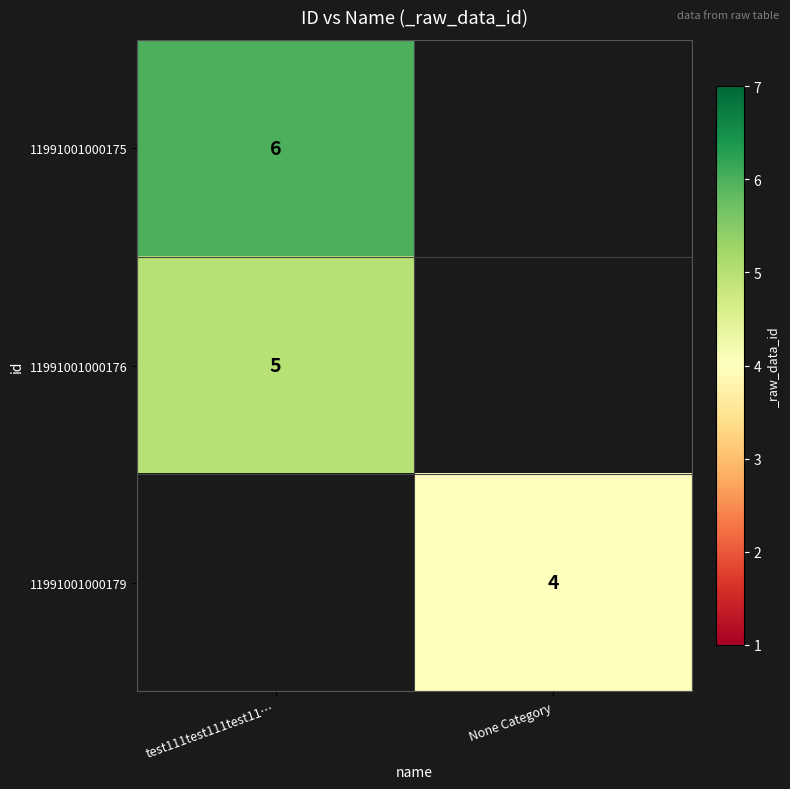

Is it true that 11991001000175 equals 6 at test111test111test11…?

True